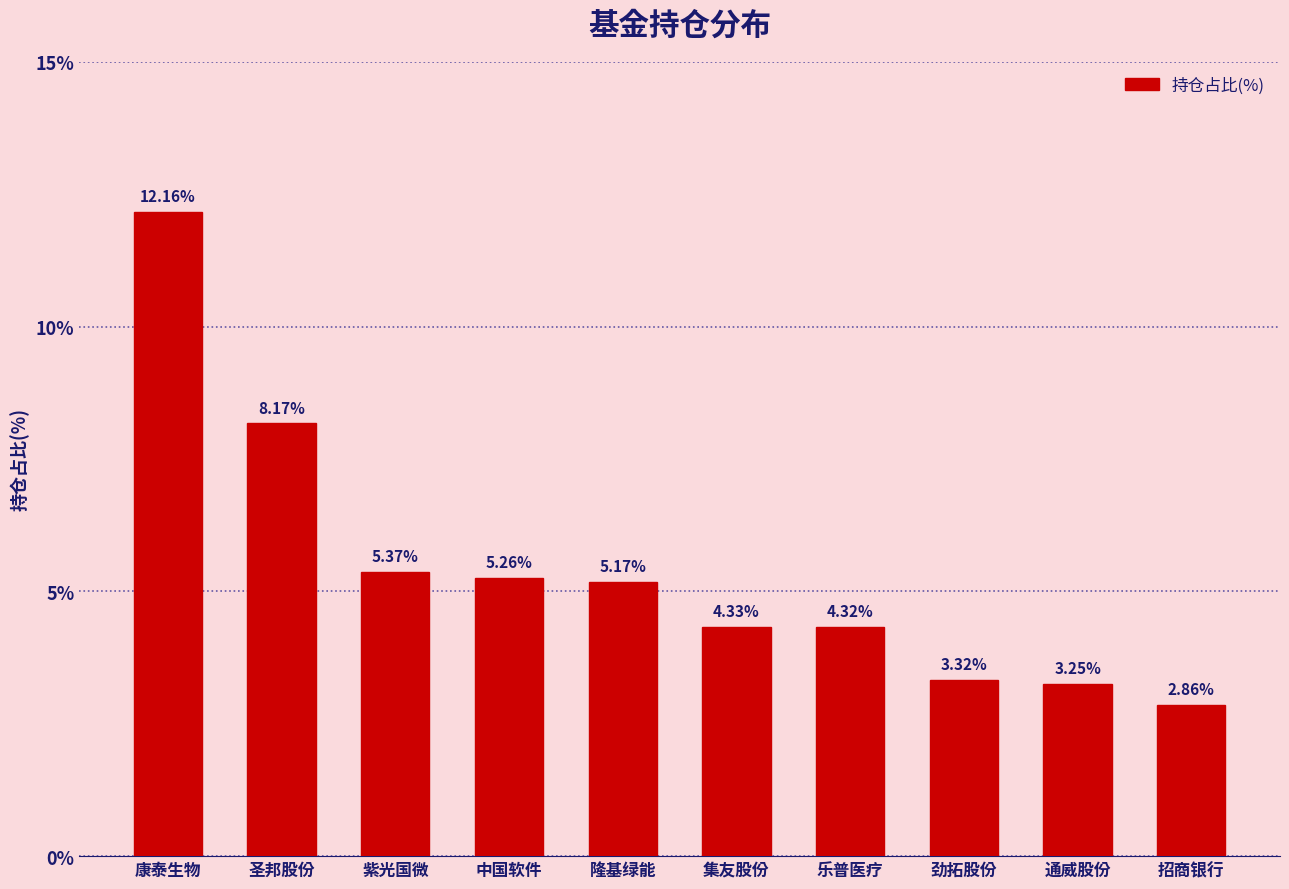

What position from the right is 紫光国微?

8